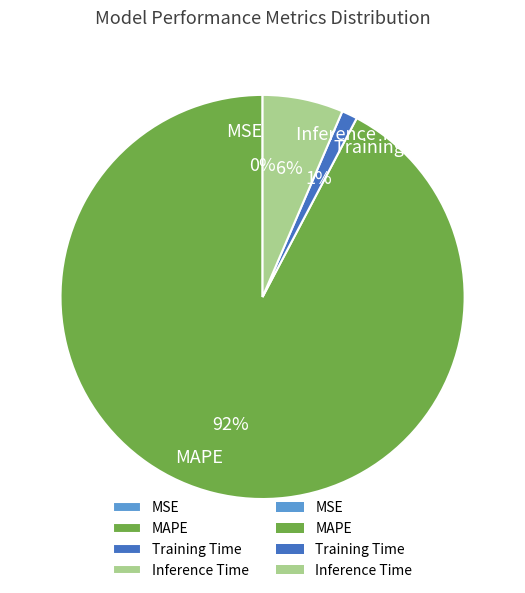

Is Inference Time the majority of the pie?

No